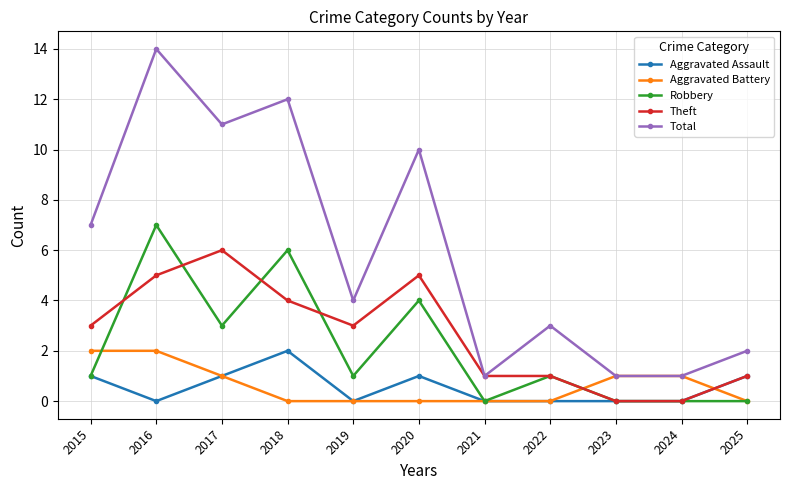

How many lines are shown in the chart?

5